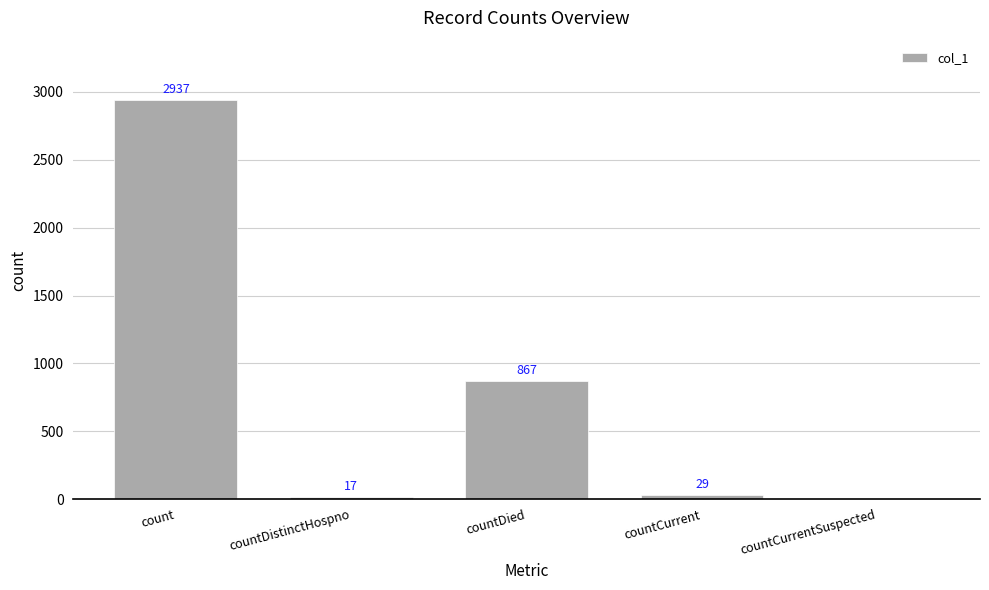

How many values are above zero?

4